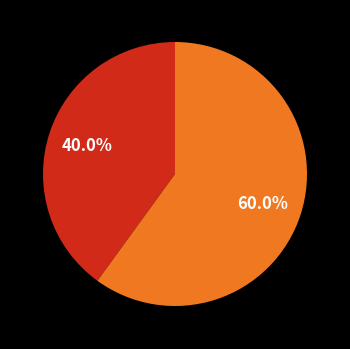

Is there a majority slice in this chart?

Yes